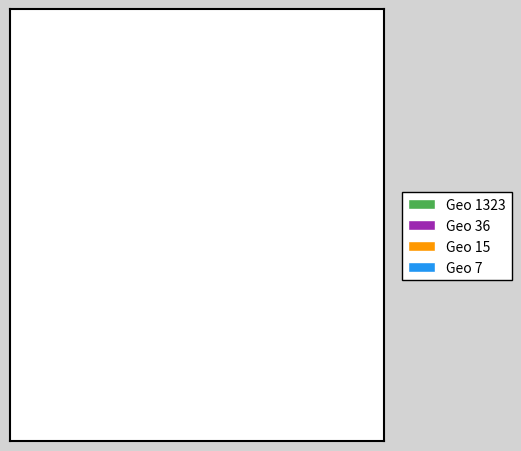

Rank the categories by value from highest to lowest.

Geo 1323, Geo 36, Geo 15, Geo 7